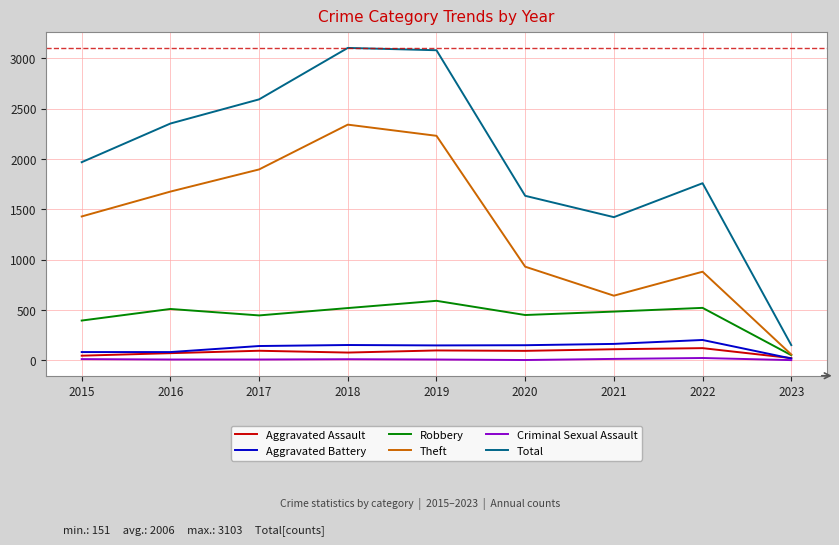

Which series changed the most between 2015 and 2017?

Total